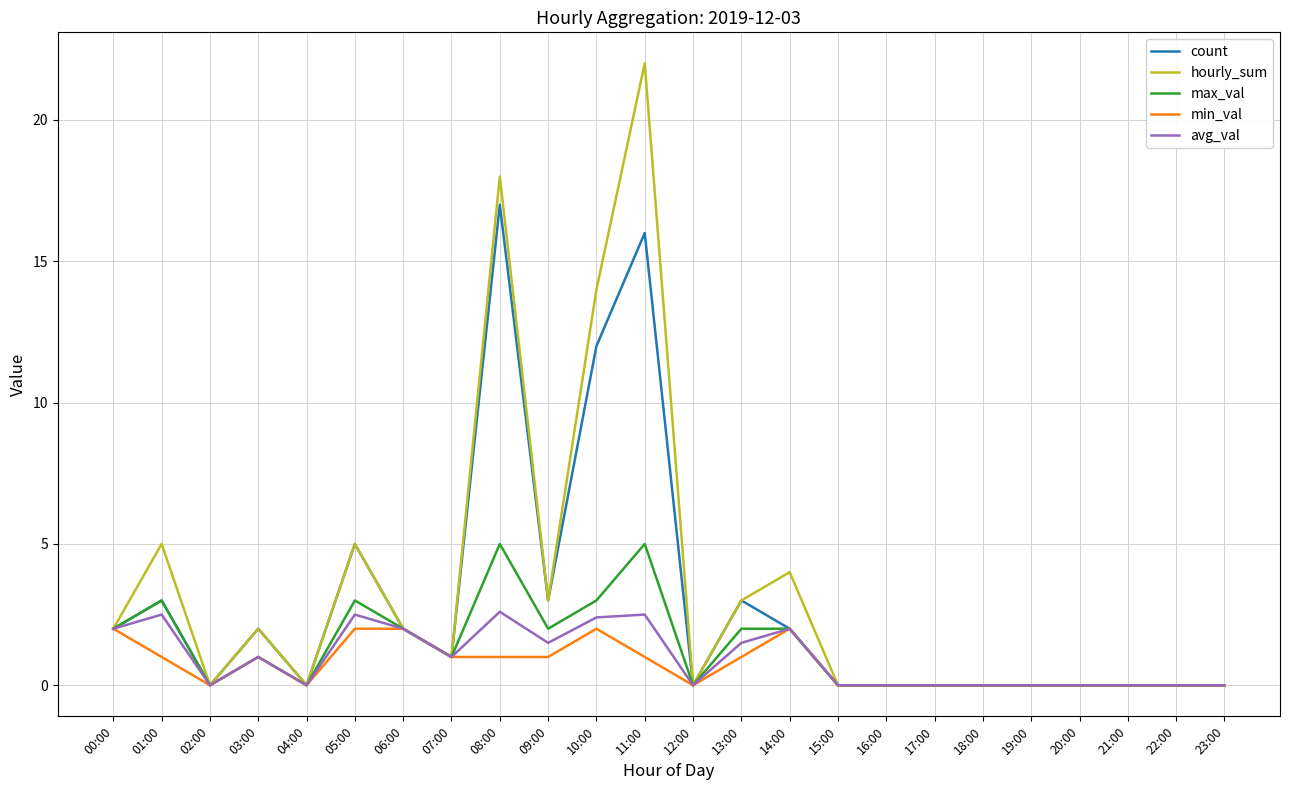

The avg_val series shows 1.5 at 20:00. True or false?

False